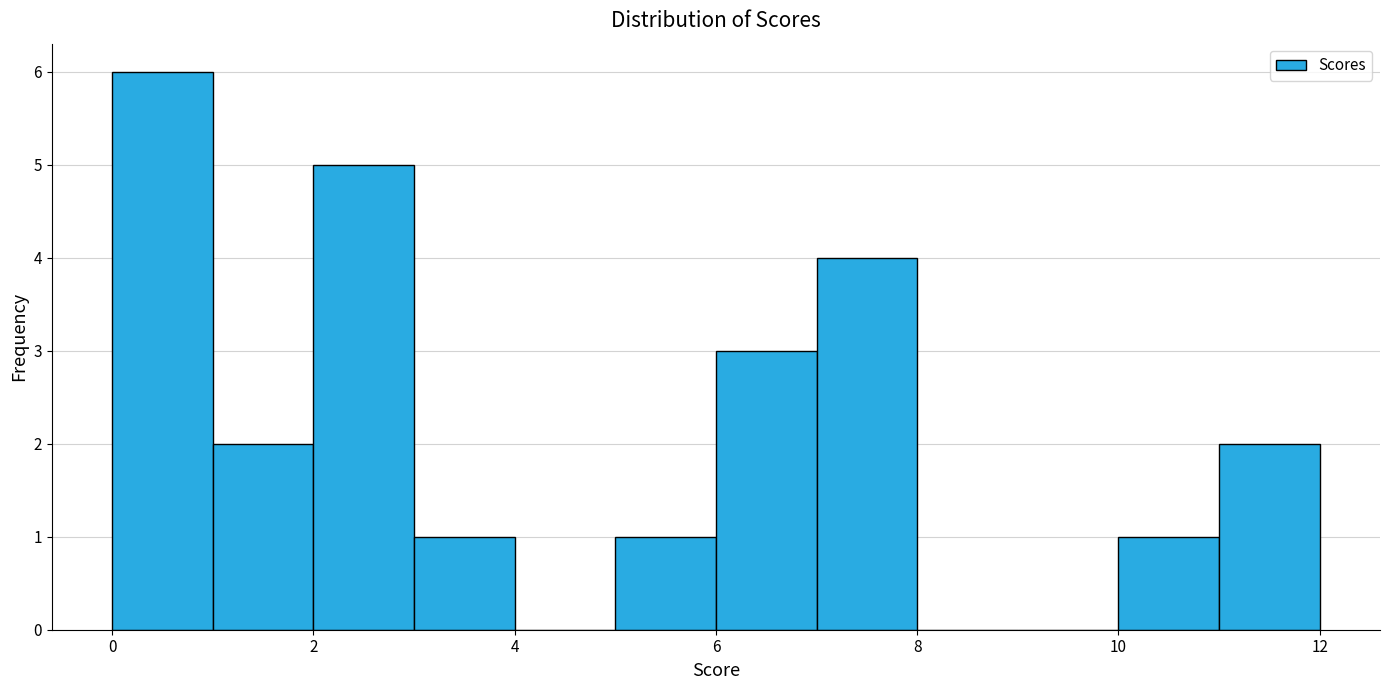

Over which range of the x-axis is the bar tallest?

0 to 1